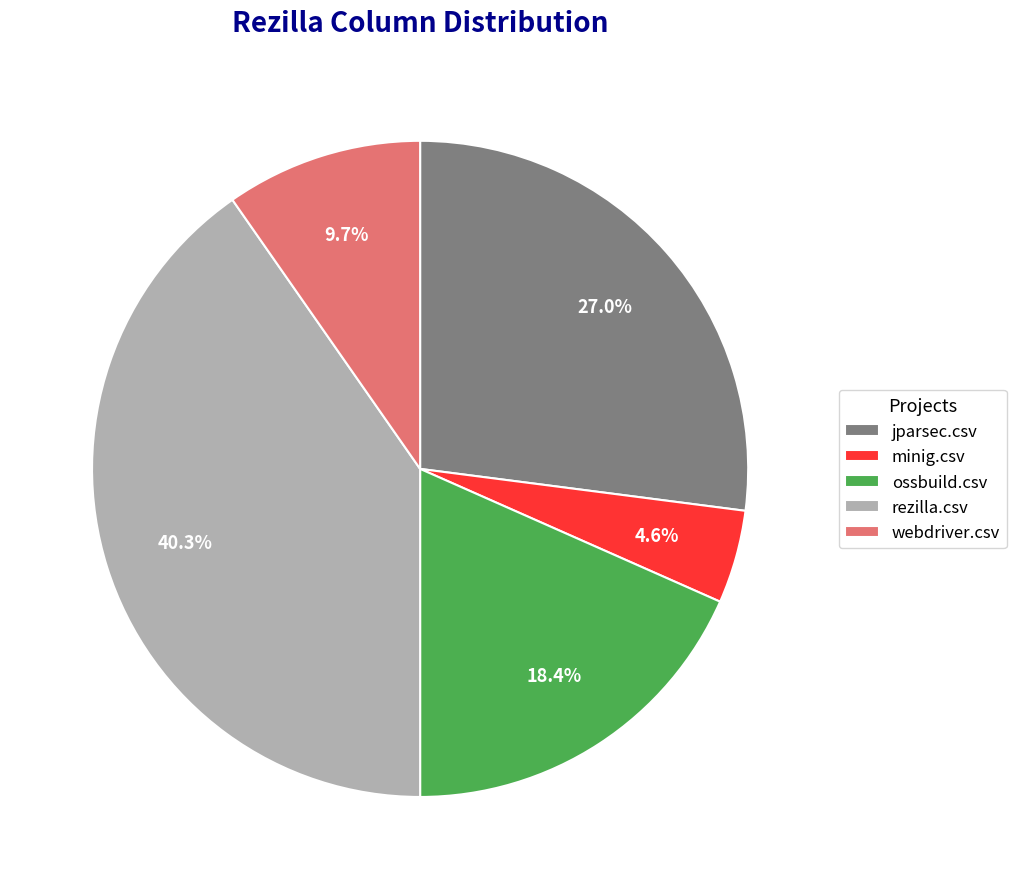

How many slices are in this pie chart?

5